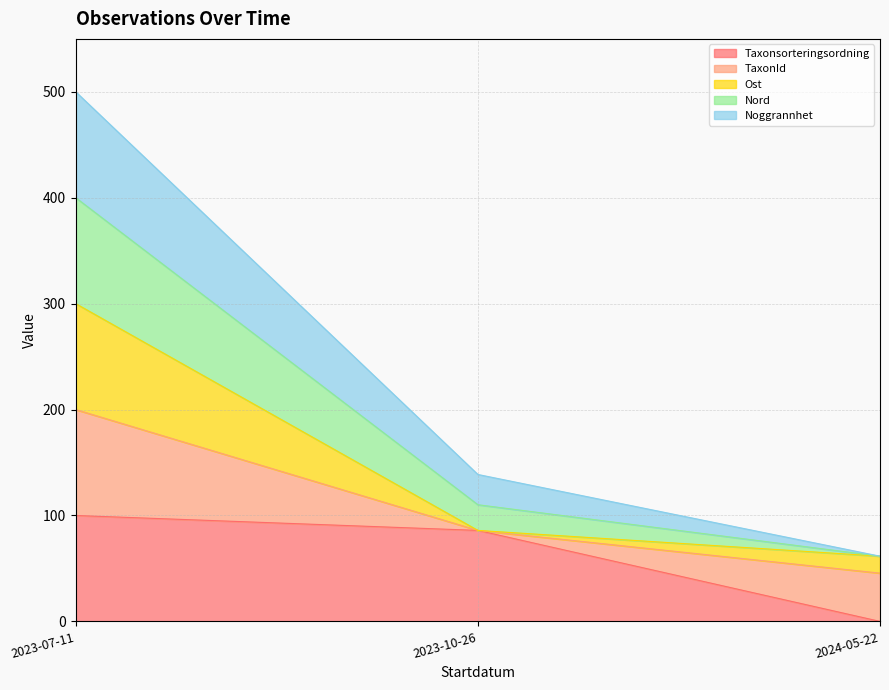

Where is Noggrannhet nearest to the value 280?

2023-10-26